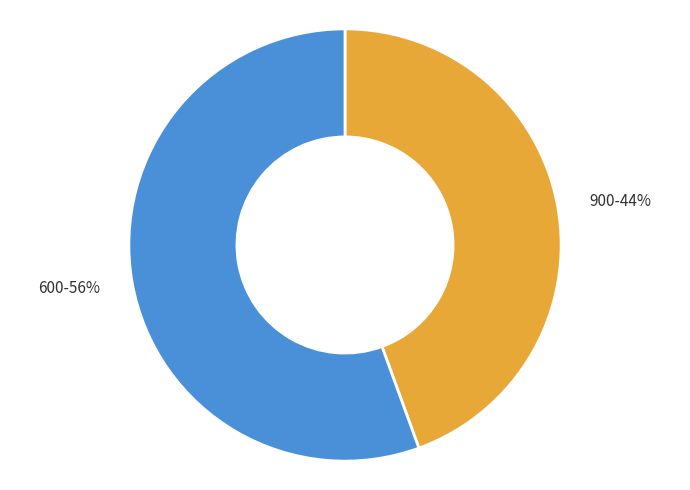

Is there a majority slice in this chart?

Yes